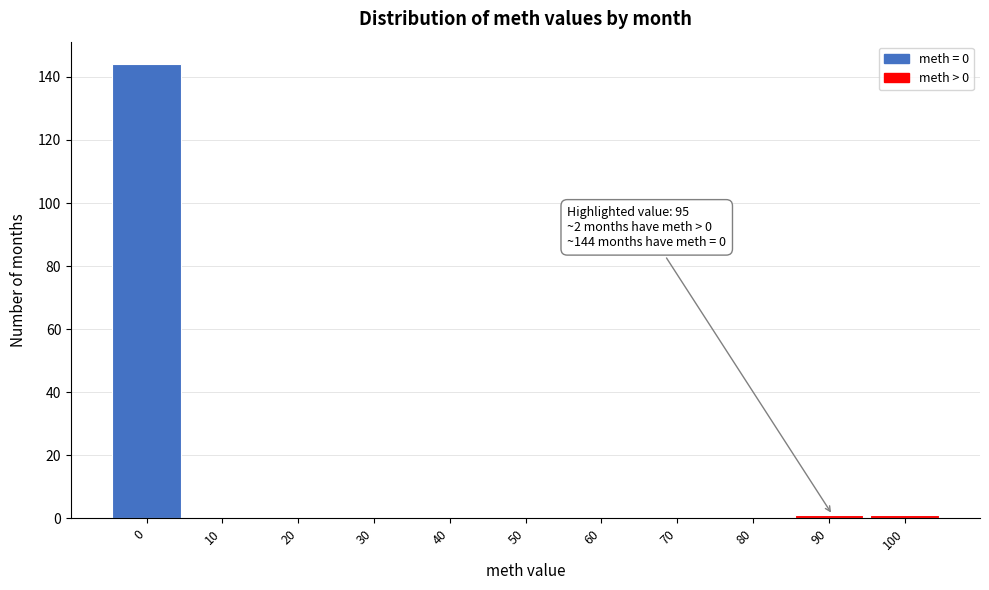

Reading right to left, what are all the values shown in this chart?

100=1	90=1	80=0	70=0	60=0	50=0	40=0	30=0	20=0	10=0	0=144